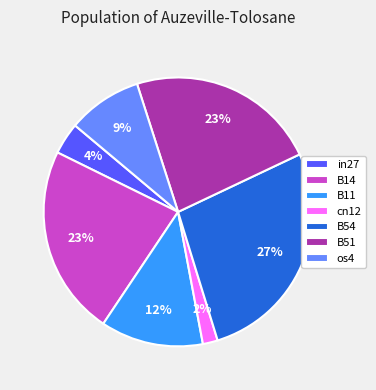

How many segments does this pie chart have?

7